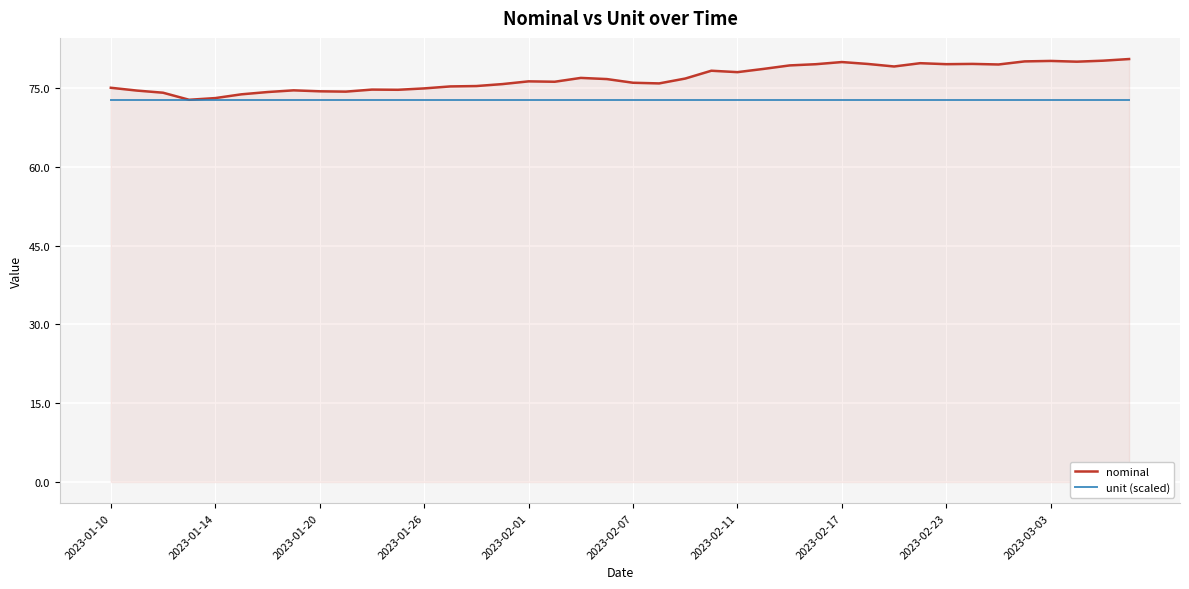

Rank the series by their maximum value, from lowest to highest.

unit (scaled), nominal